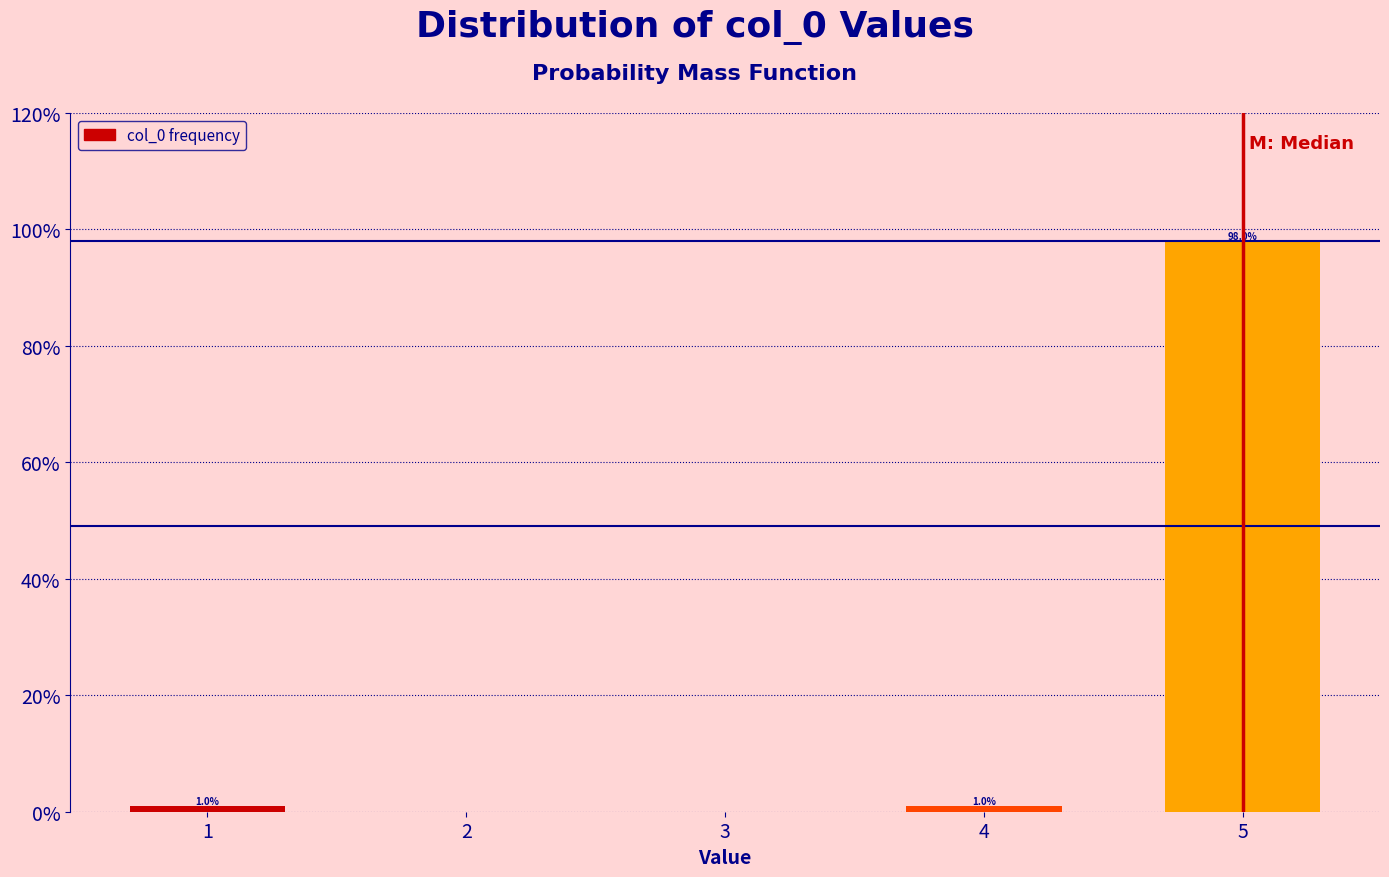

Reading right to left, list all the values displayed in this chart.

98	1	1